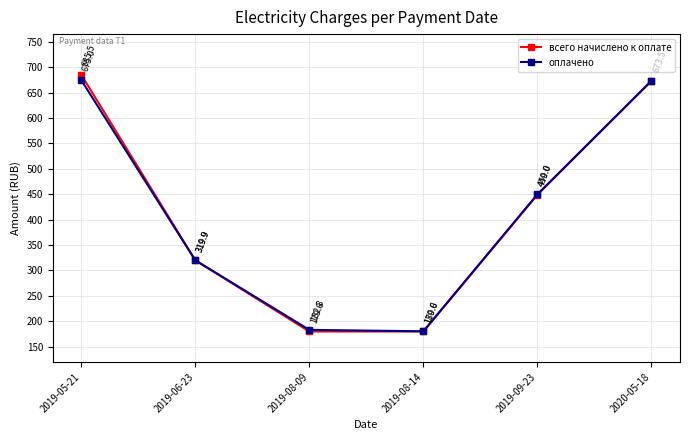

Between 2019-08-14 and 2019-09-23, which series saw the biggest shift?

оплачено